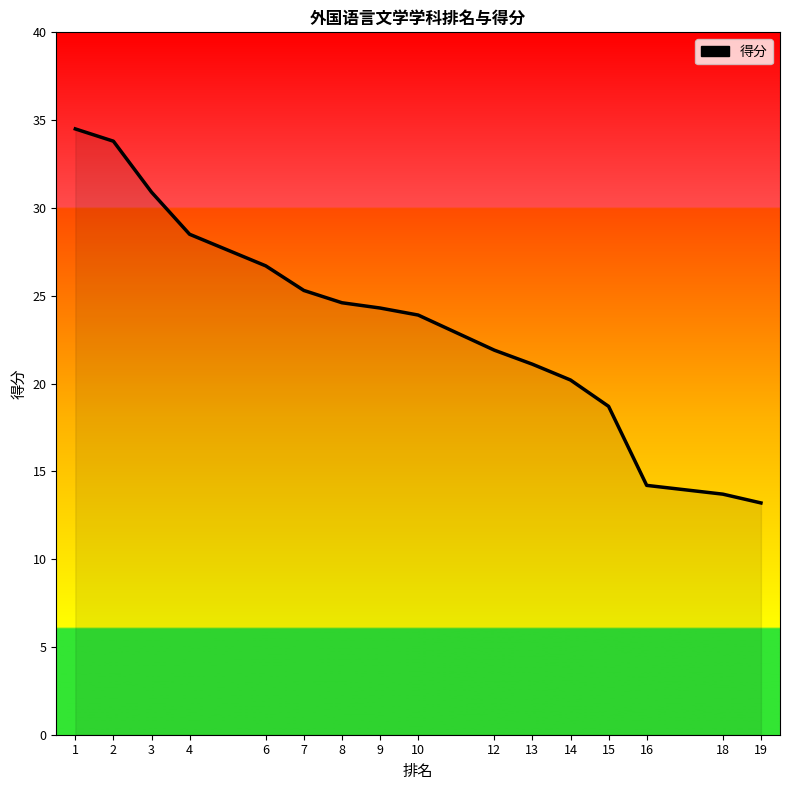

The value at 14 is 12.8. True or false?

False